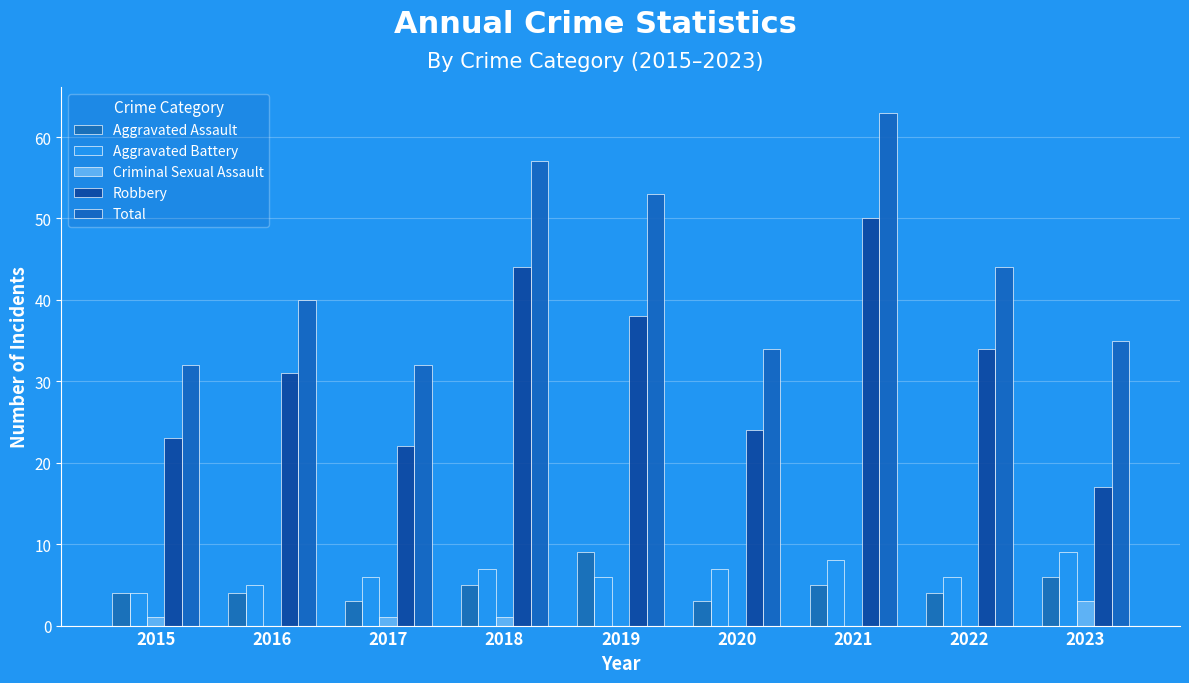

How many groups of bars are there?

9